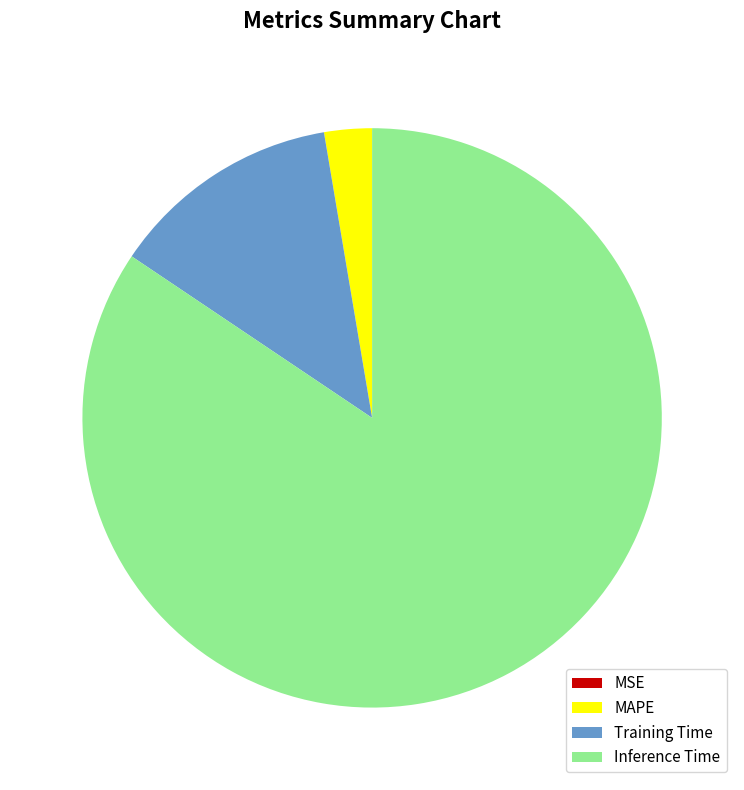

Is the sum of Training Time and MAPE greater than half?

No